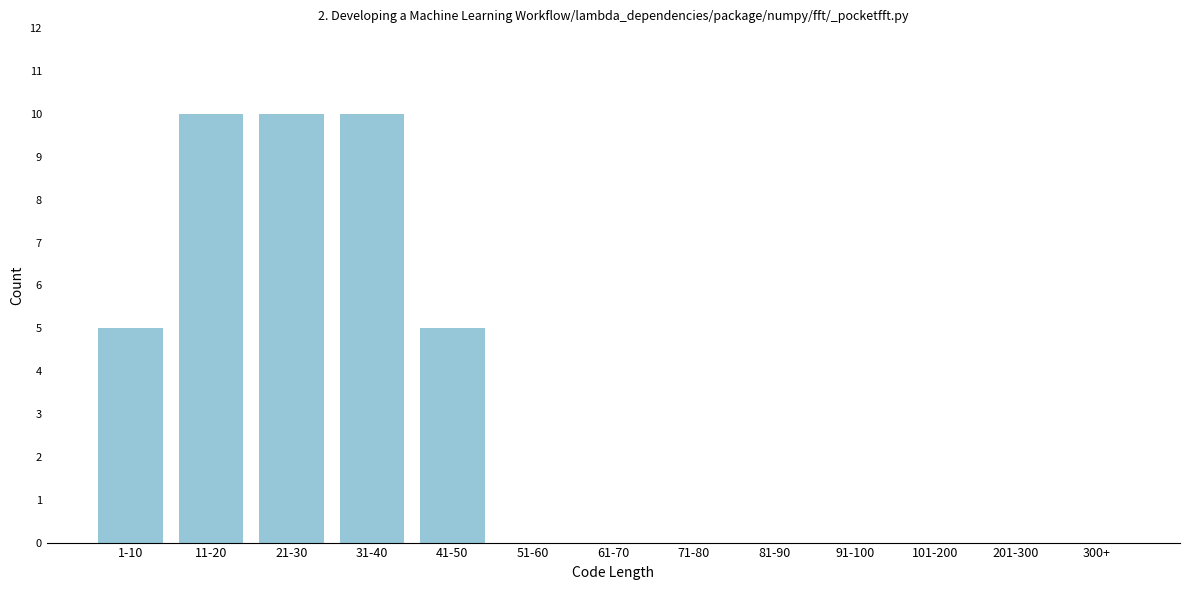

Reading left to right, list all the values displayed in this chart.

1-10=5	11-20=10	21-30=10	31-40=10	41-50=5	51-60=0	61-70=0	71-80=0	81-90=0	91-100=0	101-200=0	201-300=0	300+=0